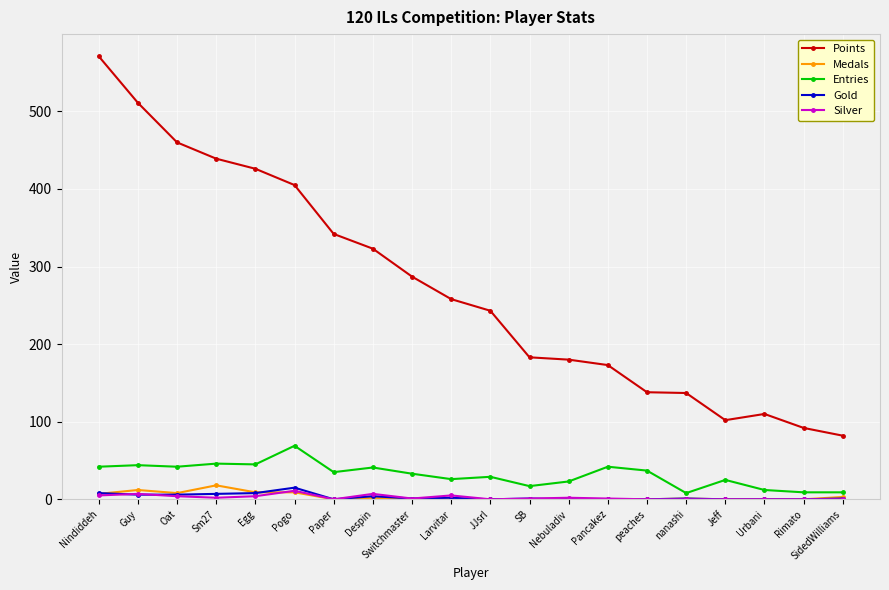

What is the highest value of the Points series?

571